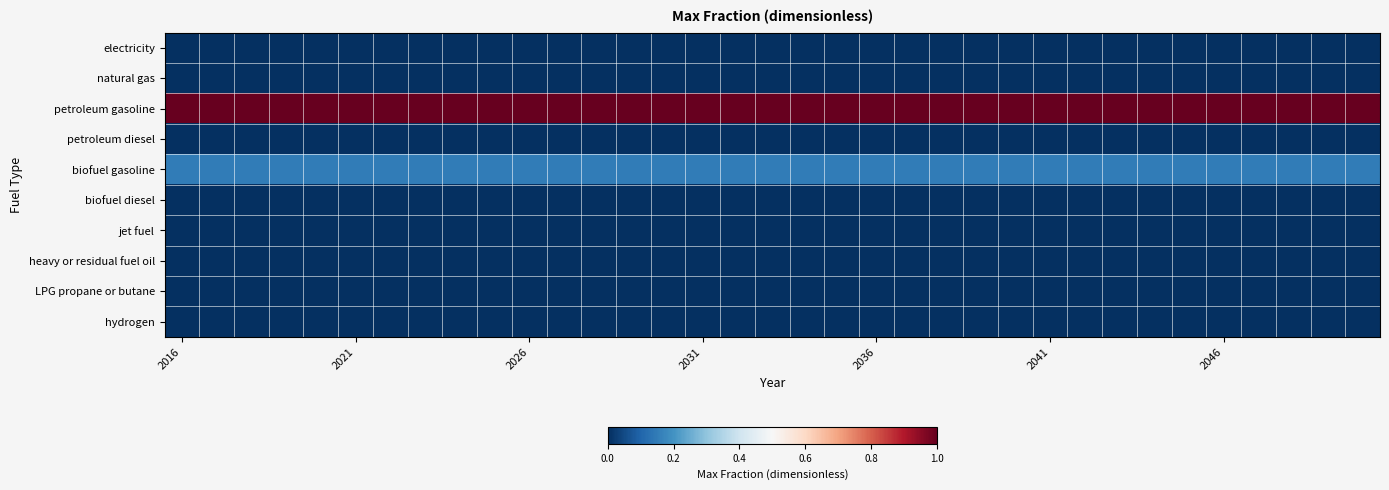

Which series has the largest total across all categories?

petroleum gasoline